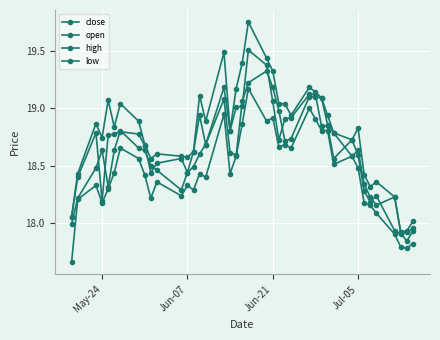

How many lines are shown in the chart?

4